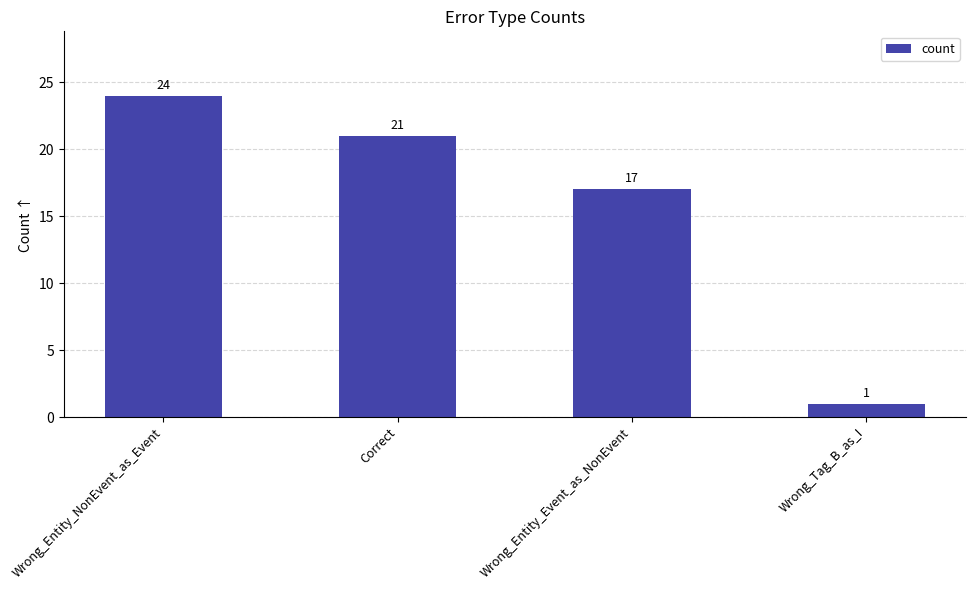

List the labels in order of value, largest first.

Wrong_Entity_NonEvent_as_Event, Correct, Wrong_Entity_Event_as_NonEvent, Wrong_Tag_B_as_I